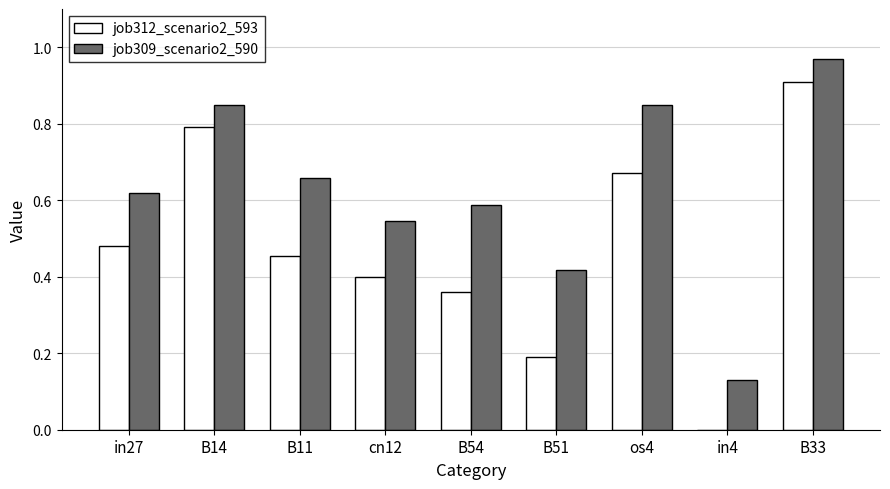

Is it true that job312_scenario2_593 equals 0.2 at B51?

True